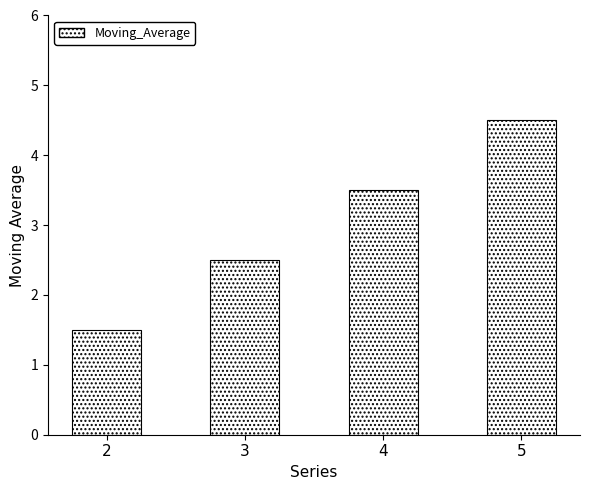

What is the maximum value shown in the chart?

4.5